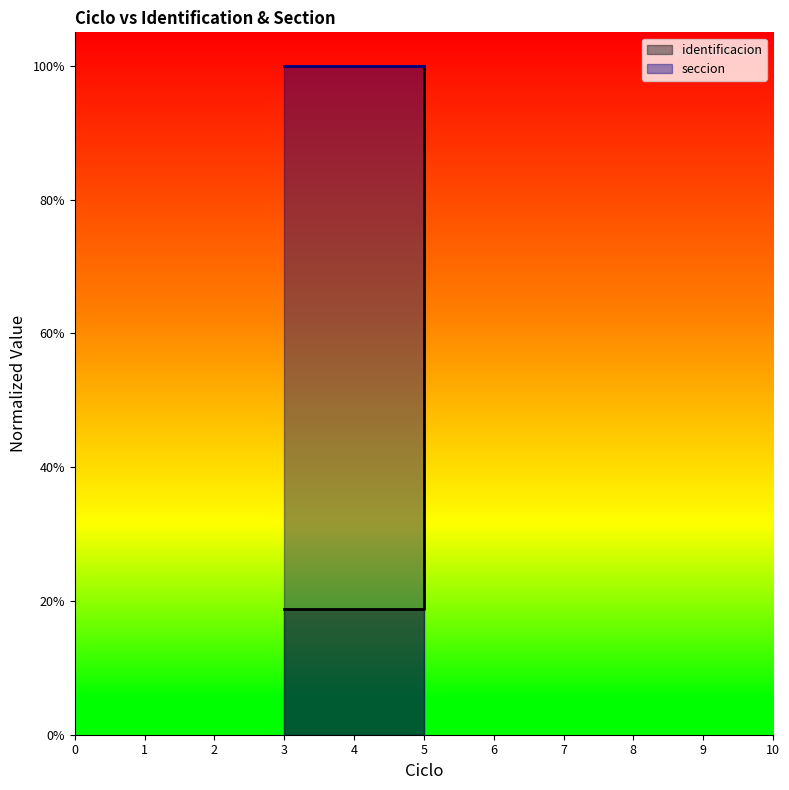

What is the sum of the values at 3 and 5?

1.2